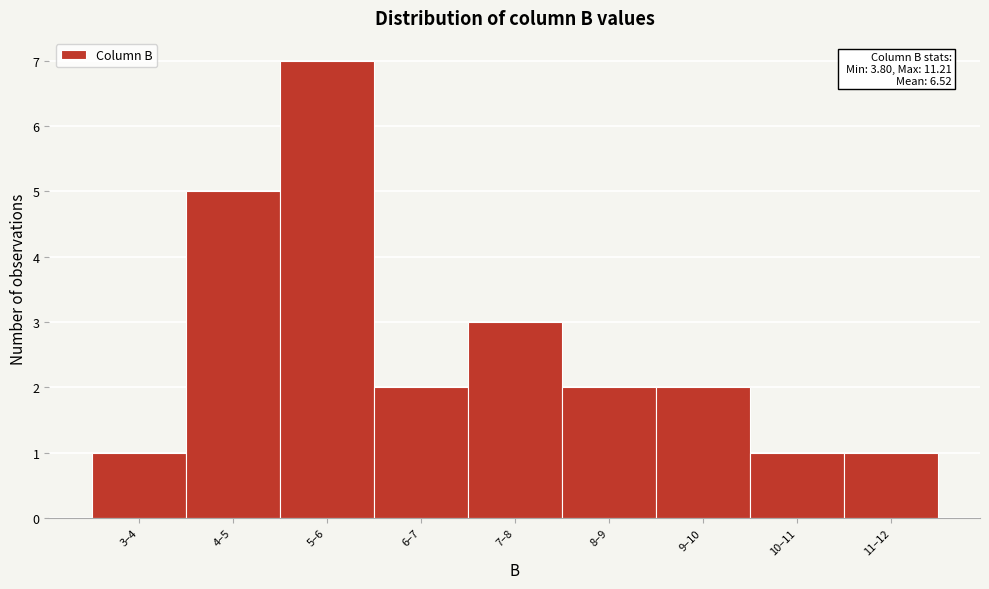

Reading right to left, what are all the values shown in this chart?

1	1	2	2	3	2	7	5	1